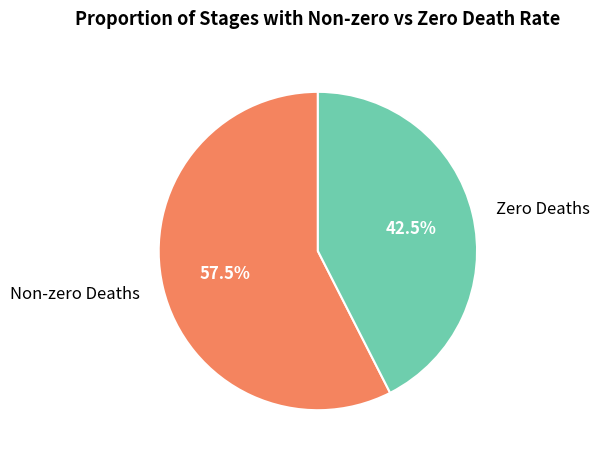

How many slices are in this pie chart?

2